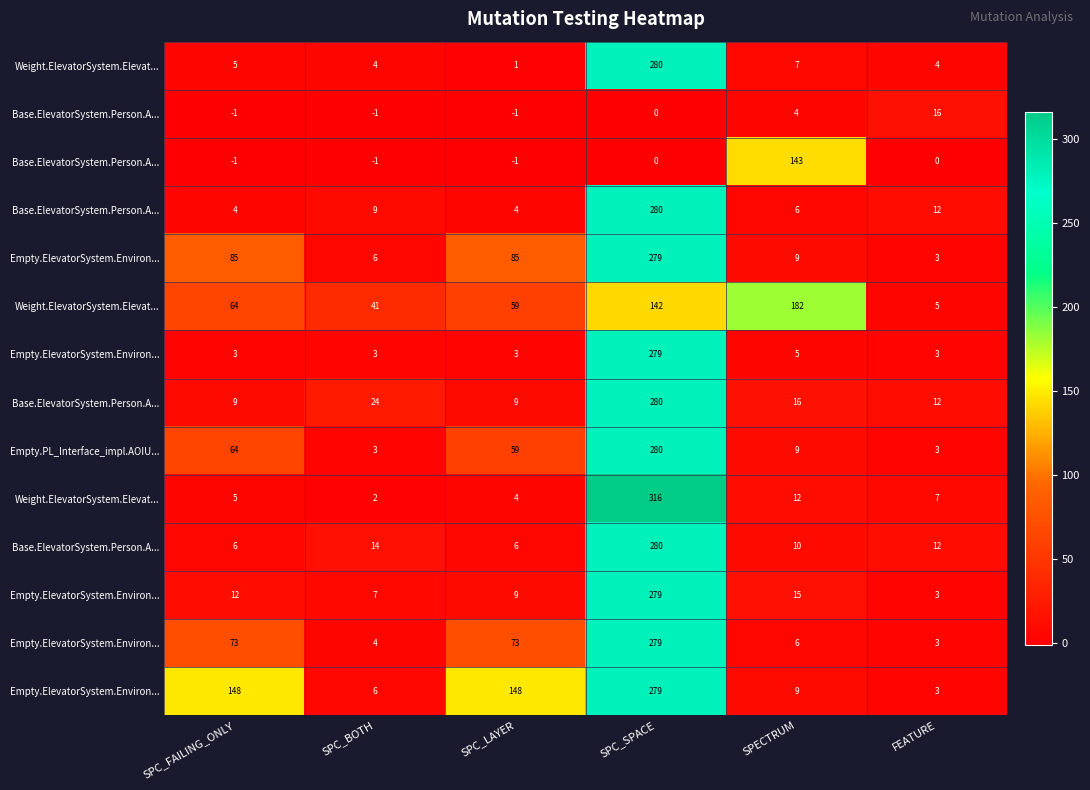

At how many categories does at least one series exceed 157?

2